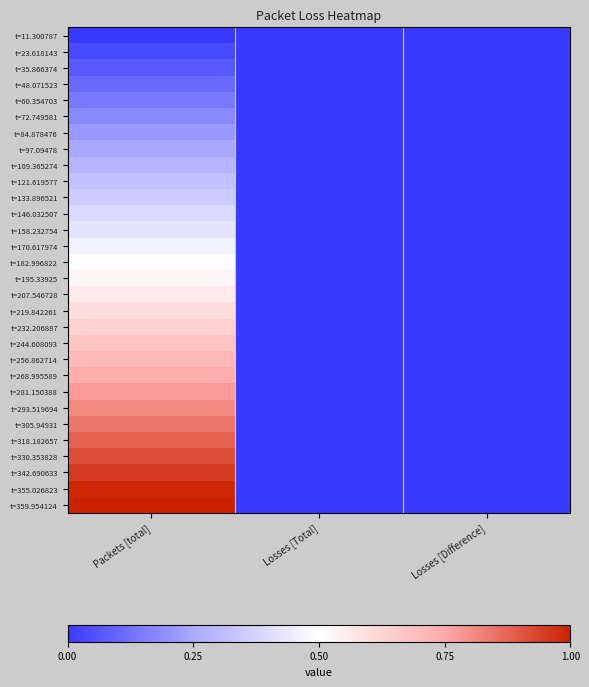

Reading left to right, list all the values displayed in this chart.

t=11.300787: Packets [total]=0.0	Losses [Total]=0.0	Losses [Difference]=0.0
t=23.618143: Packets [total]=0.0	Losses [Total]=0.0	Losses [Difference]=0.0
t=35.866374: Packets [total]=0.1	Losses [Total]=0.0	Losses [Difference]=0.0
t=48.071523: Packets [total]=0.1	Losses [Total]=0.0	Losses [Difference]=0.0
t=60.354703: Packets [total]=0.1	Losses [Total]=0.0	Losses [Difference]=0.0
t=72.749581: Packets [total]=0.2	Losses [Total]=0.0	Losses [Difference]=0.0
t=84.878476: Packets [total]=0.2	Losses [Total]=0.0	Losses [Difference]=0.0
t=97.09478: Packets [total]=0.2	Losses [Total]=0.0	Losses [Difference]=0.0
t=109.365274: Packets [total]=0.3	Losses [Total]=0.0	Losses [Difference]=0.0
t=121.619577: Packets [total]=0.3	Losses [Total]=0.0	Losses [Difference]=0.0
t=133.896521: Packets [total]=0.4	Losses [Total]=0.0	Losses [Difference]=0.0
t=146.032507: Packets [total]=0.4	Losses [Total]=0.0	Losses [Difference]=0.0
t=158.232754: Packets [total]=0.4	Losses [Total]=0.0	Losses [Difference]=0.0
t=170.617974: Packets [total]=0.5	Losses [Total]=0.0	Losses [Difference]=0.0
t=182.996822: Packets [total]=0.5	Losses [Total]=0.0	Losses [Difference]=0.0
t=195.33925: Packets [total]=0.5	Losses [Total]=0.0	Losses [Difference]=0.0
t=207.546728: Packets [total]=0.6	Losses [Total]=0.0	Losses [Difference]=0.0
t=219.842261: Packets [total]=0.6	Losses [Total]=0.0	Losses [Difference]=0.0
t=232.206887: Packets [total]=0.6	Losses [Total]=0.0	Losses [Difference]=0.0
t=244.608093: Packets [total]=0.7	Losses [Total]=0.0	Losses [Difference]=0.0
t=256.862714: Packets [total]=0.7	Losses [Total]=0.0	Losses [Difference]=0.0
t=268.995589: Packets [total]=0.7	Losses [Total]=0.0	Losses [Difference]=0.0
t=281.150388: Packets [total]=0.8	Losses [Total]=0.0	Losses [Difference]=0.0
t=293.519694: Packets [total]=0.8	Losses [Total]=0.0	Losses [Difference]=0.0
t=305.94931: Packets [total]=0.8	Losses [Total]=0.0	Losses [Difference]=0.0
t=318.182657: Packets [total]=0.9	Losses [Total]=0.0	Losses [Difference]=0.0
t=330.353828: Packets [total]=0.9	Losses [Total]=0.0	Losses [Difference]=0.0
t=342.690633: Packets [total]=1.0	Losses [Total]=0.0	Losses [Difference]=0.0
t=355.026823: Packets [total]=1.0	Losses [Total]=0.0	Losses [Difference]=0.0
t=359.954124: Packets [total]=1.0	Losses [Total]=0.0	Losses [Difference]=0.0